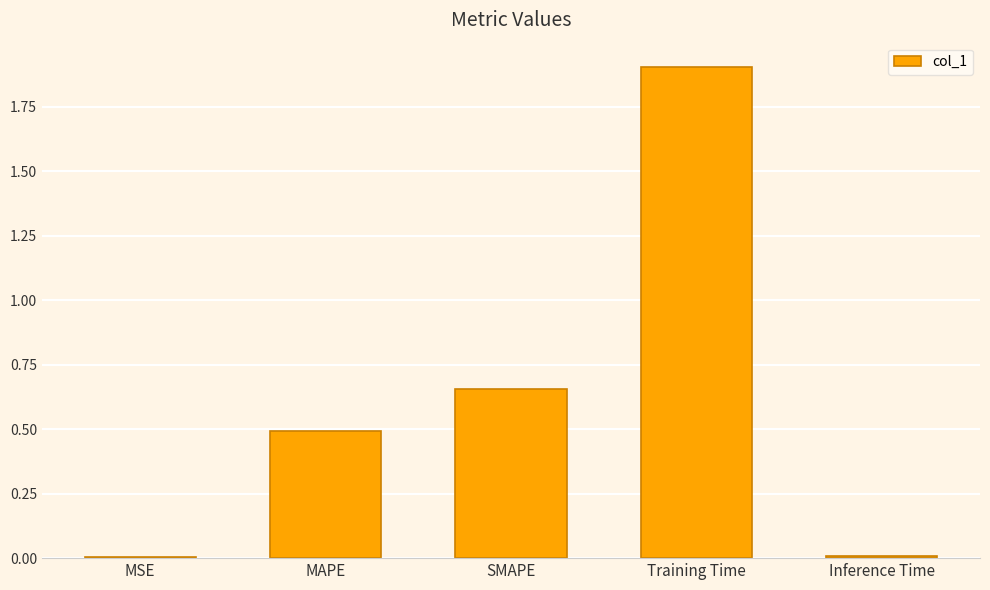

Read the value at MAPE.

0.5